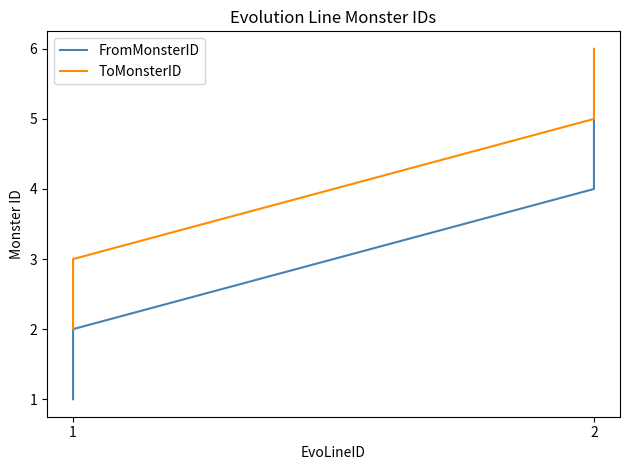

Is it true that FromMonsterID equals 2 at 2?

False